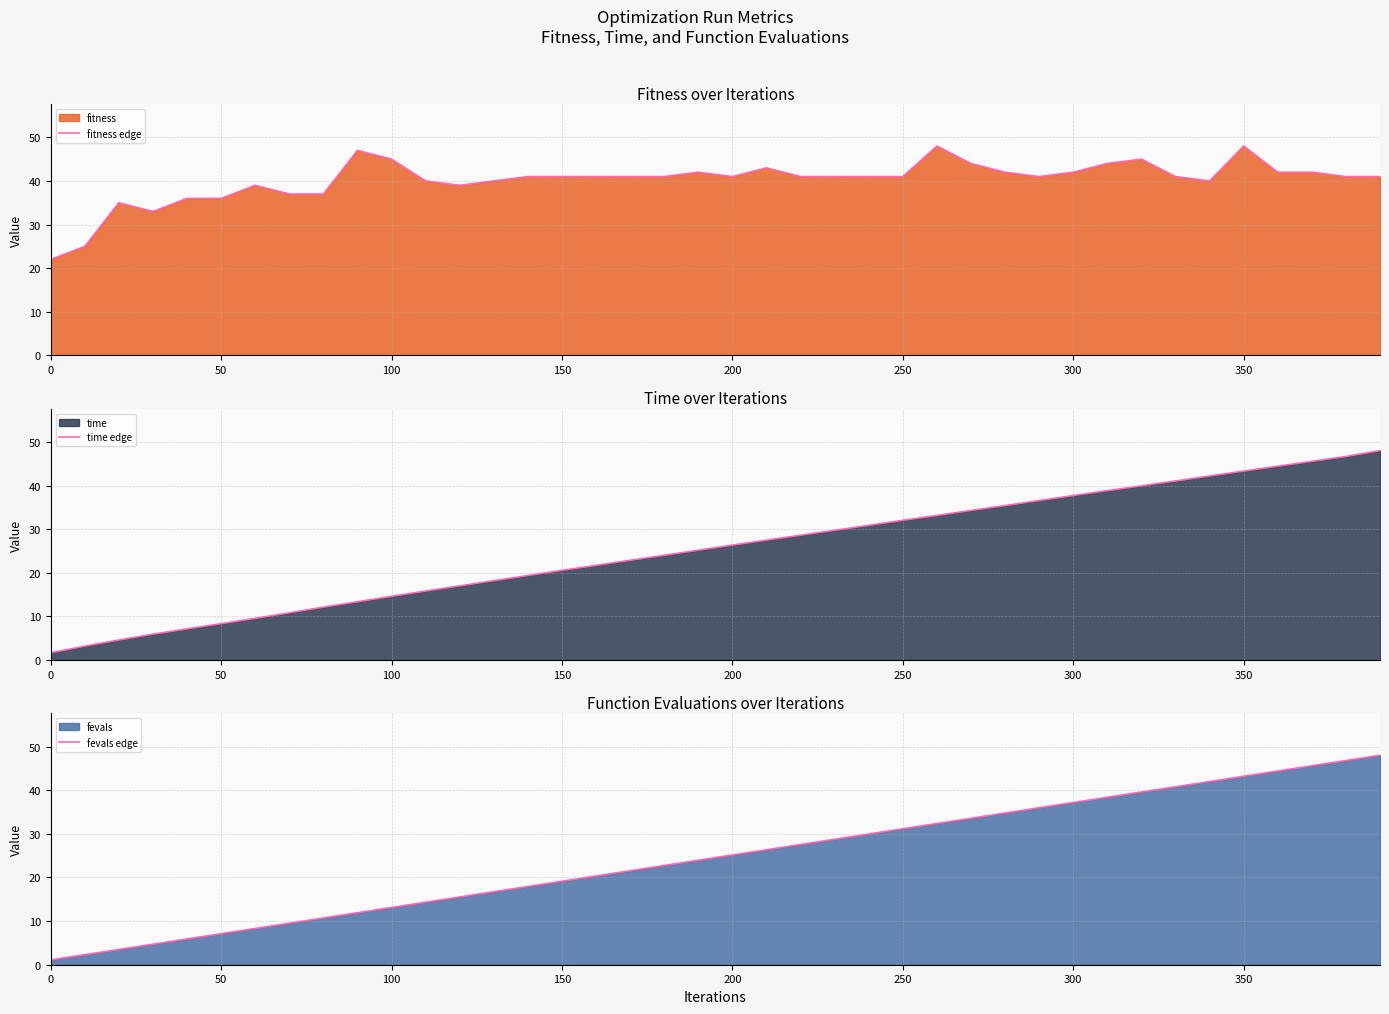

How many distinct data groups are displayed?

3